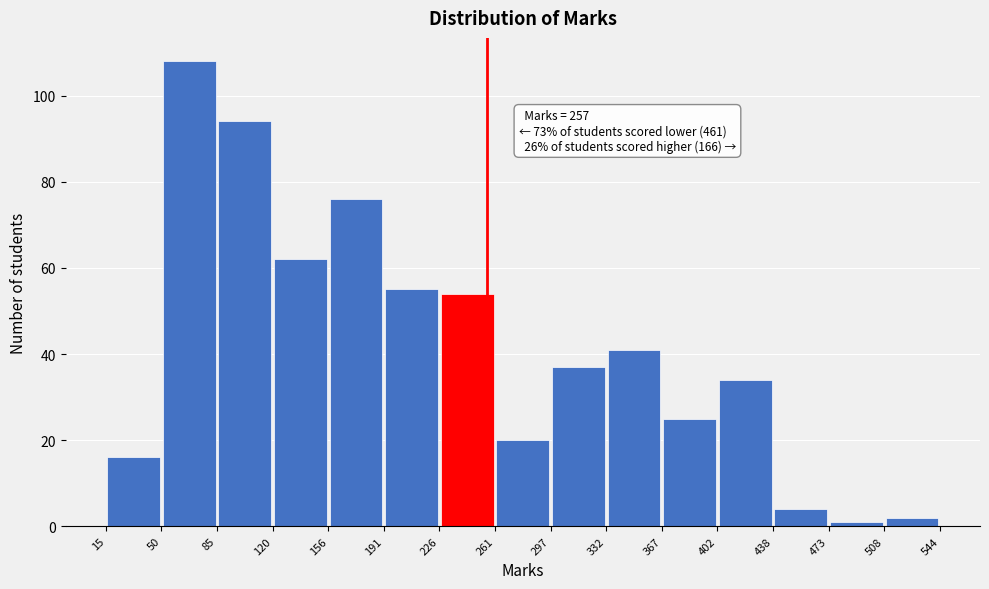

Over which range of the x-axis is the bar tallest?

50 to 85